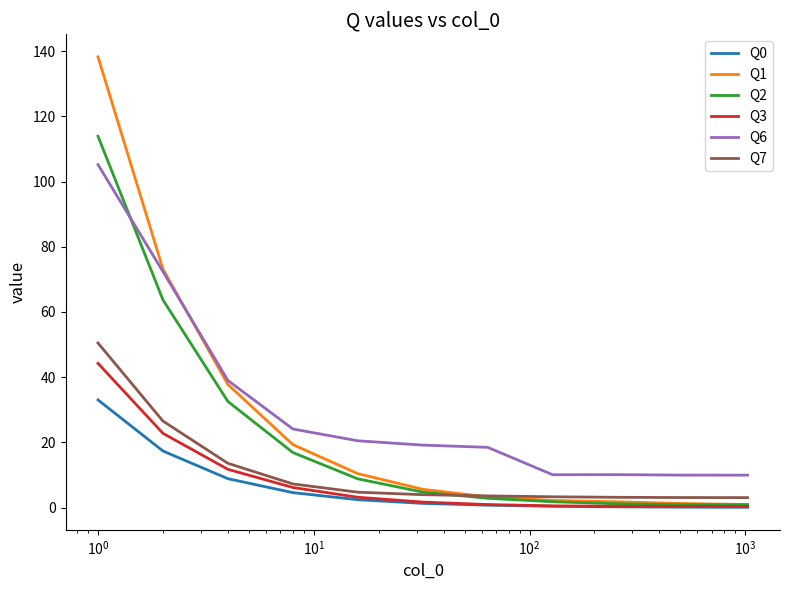

True or false: Q3 and Q6 cross at least once.

False